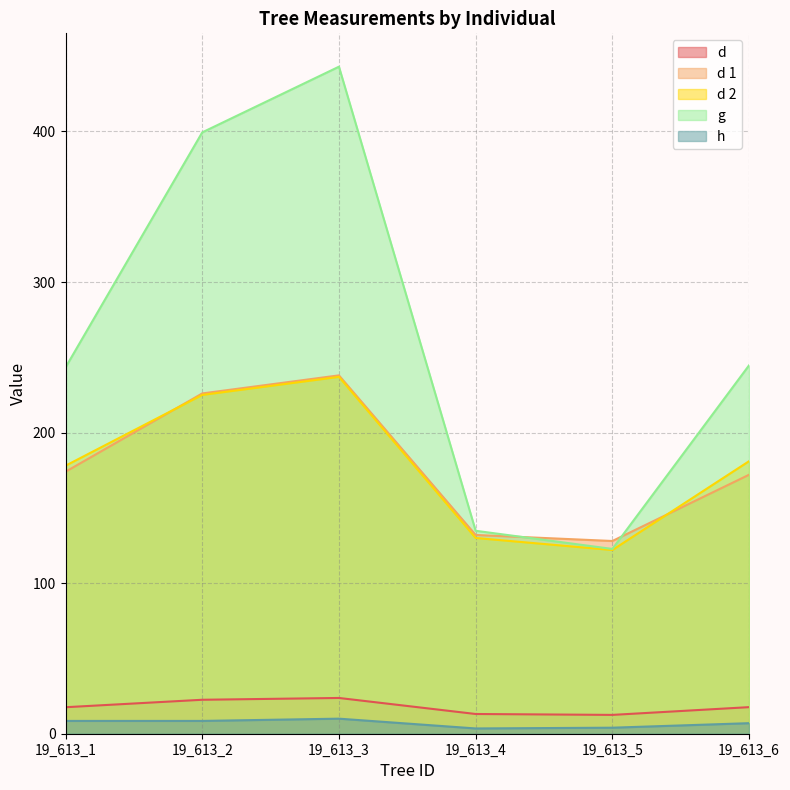

Reading right to left, transcribe all the data shown in this chart.

d: 17.6	12.5	13.1	23.8	22.6	17.6
d 1: 172.0	128.0	132.0	238.0	226.0	174.0
d 2: 181.0	122.0	130.0	237.0	225.0	178.0
g: 244.7	122.7	134.8	443.0	399.4	243.3
h: 7.0	4.0	3.5	10.0	8.5	8.5